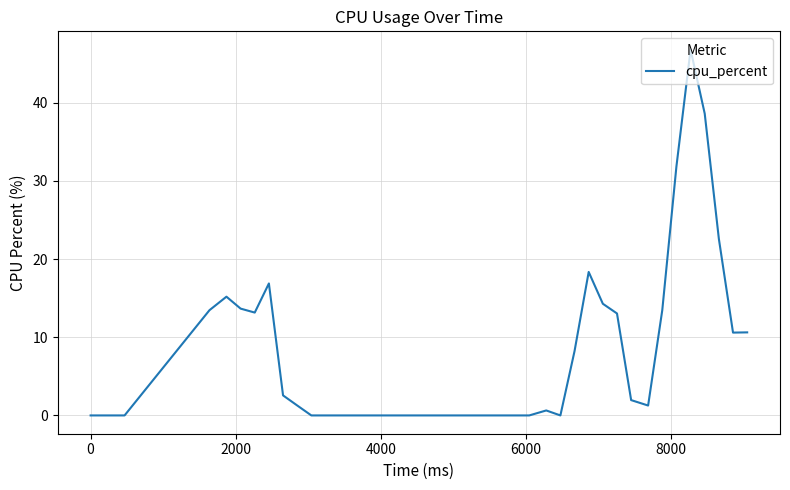

What is the maximum value shown in the chart?

46.8